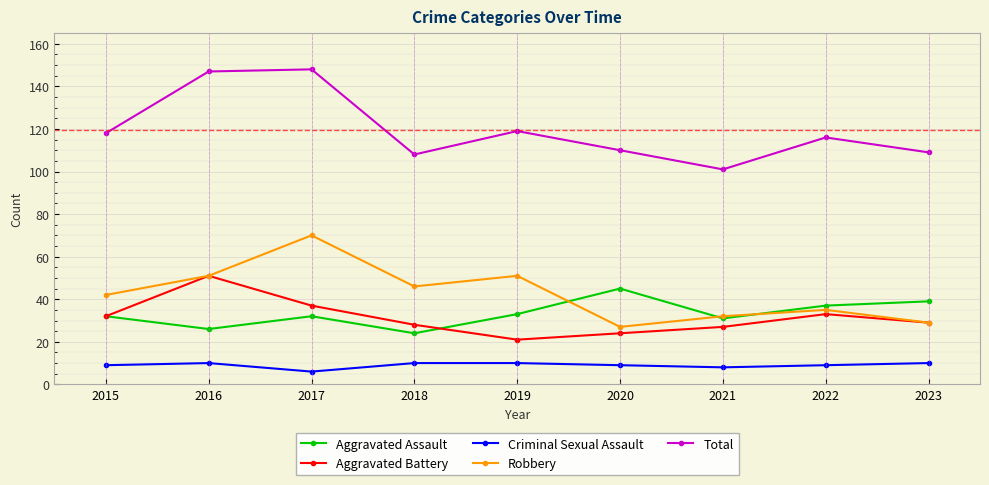

Which category has the highest value in the Aggravated Assault series?

2020